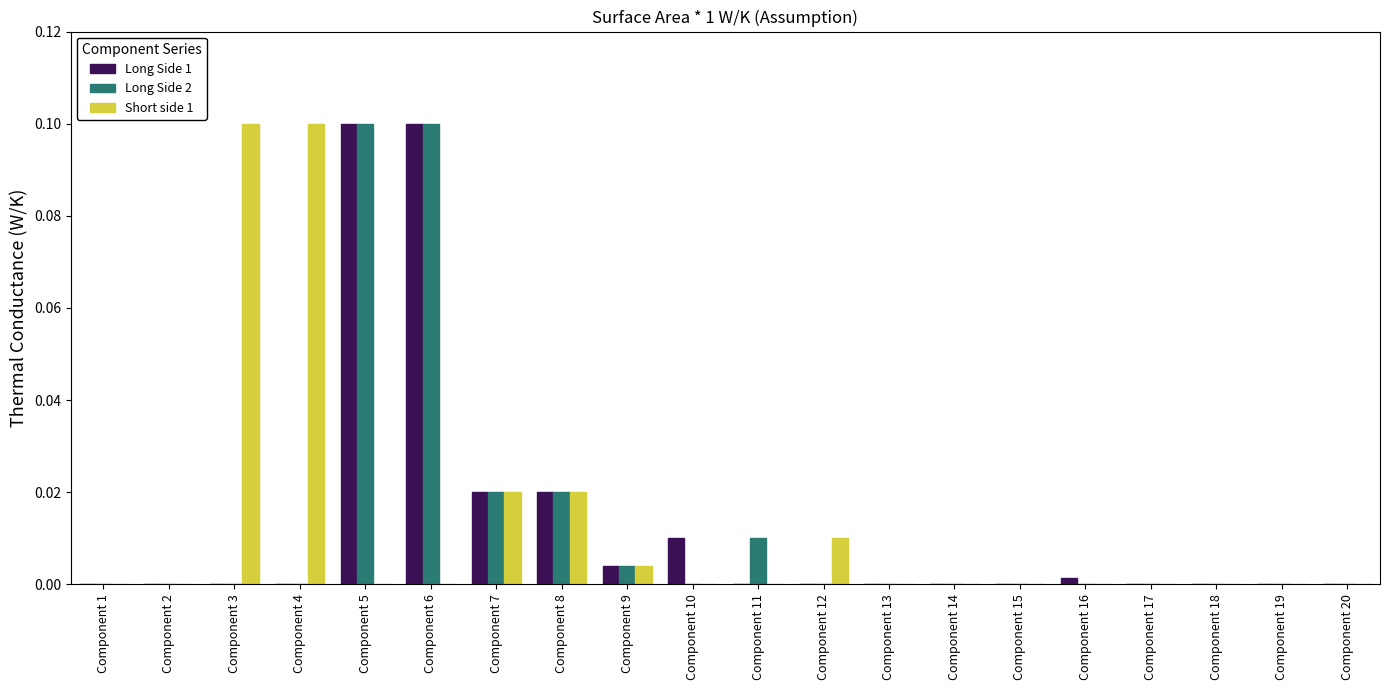

Between Component 5 and Component 10, which series saw the biggest shift?

Long Side 2